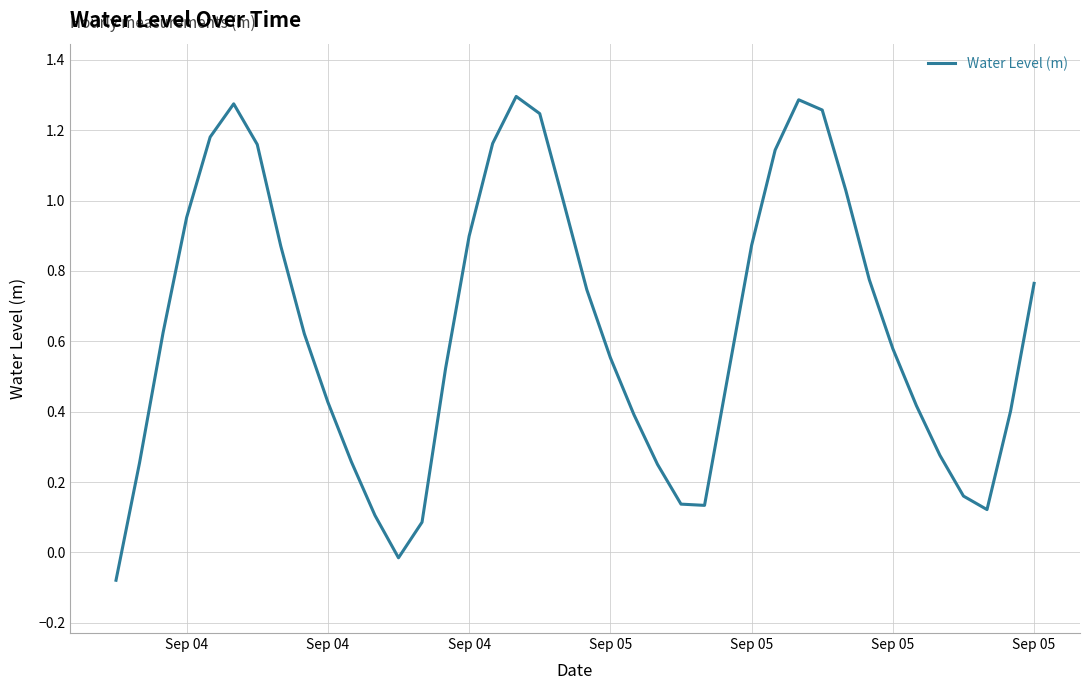

What is the difference between the maximum and minimum values?

1.4